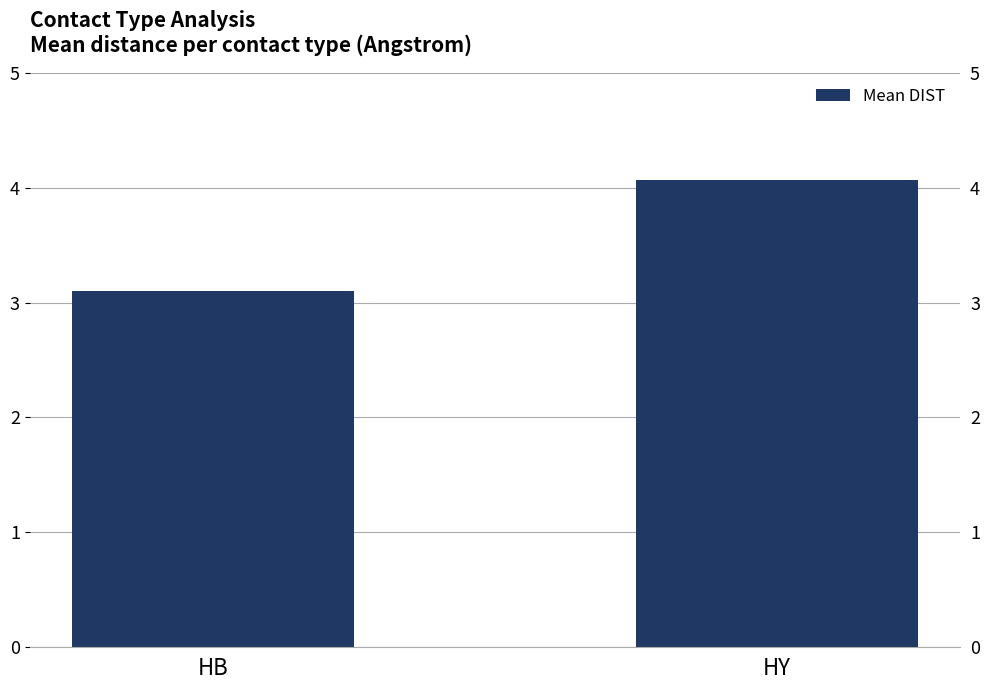

List the labels in order of value, largest first.

HY, HB